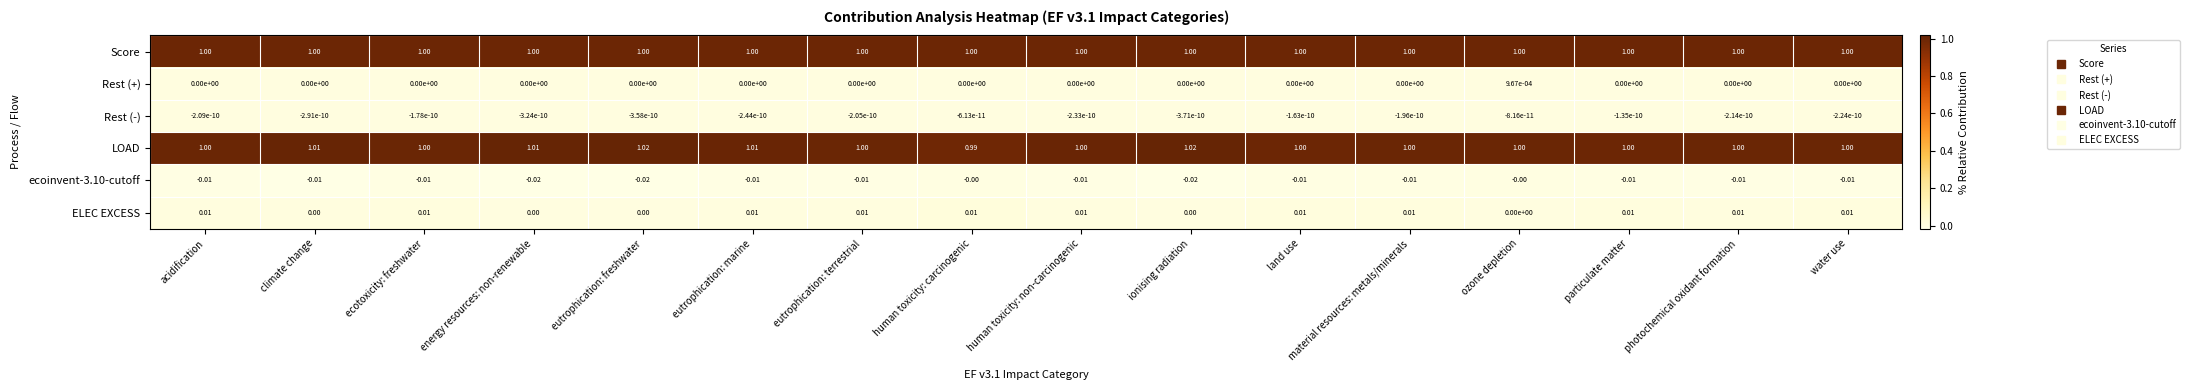

How many series are shown in this chart?

6